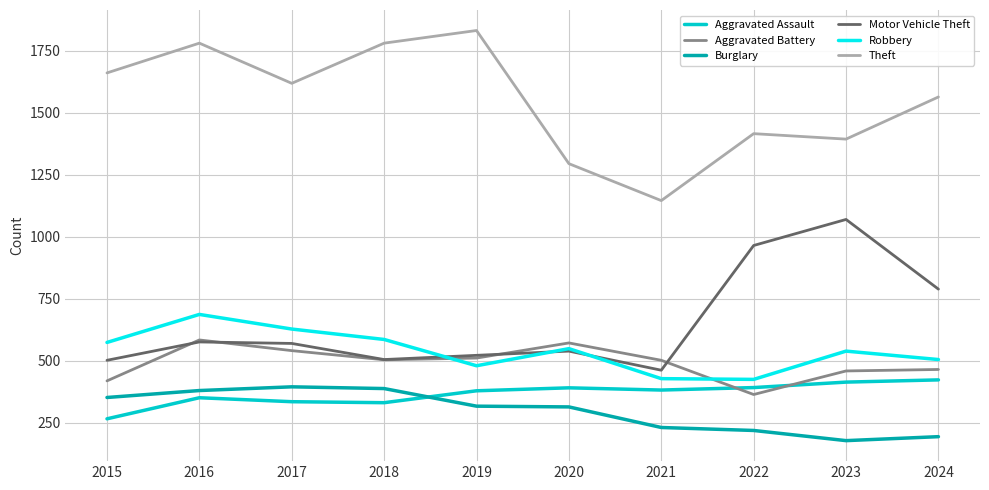

At how many categories does at least one series exceed 579?

10